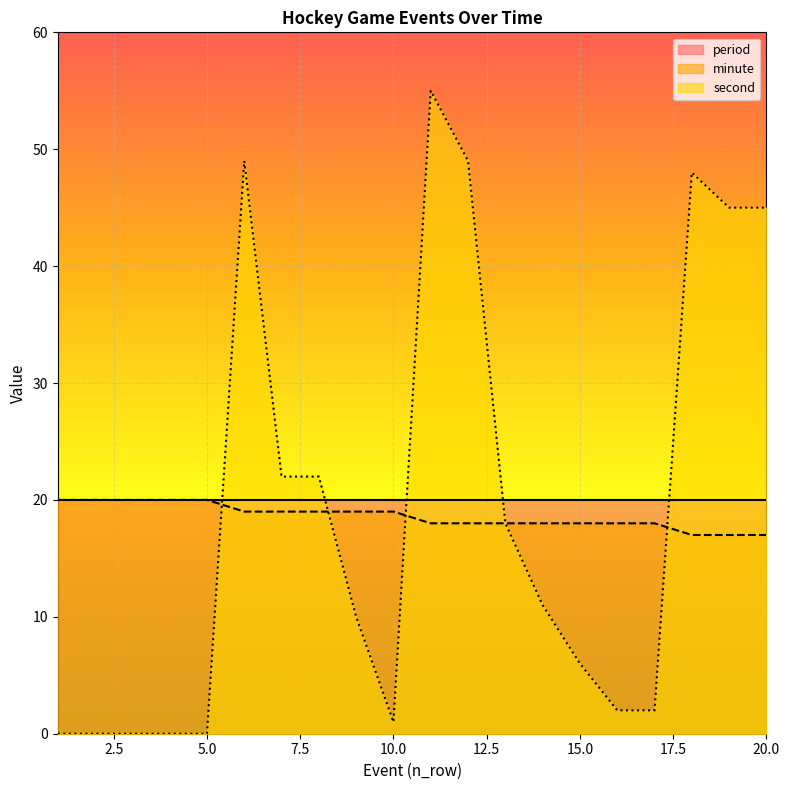

True or false: second and minute cross at least once.

True